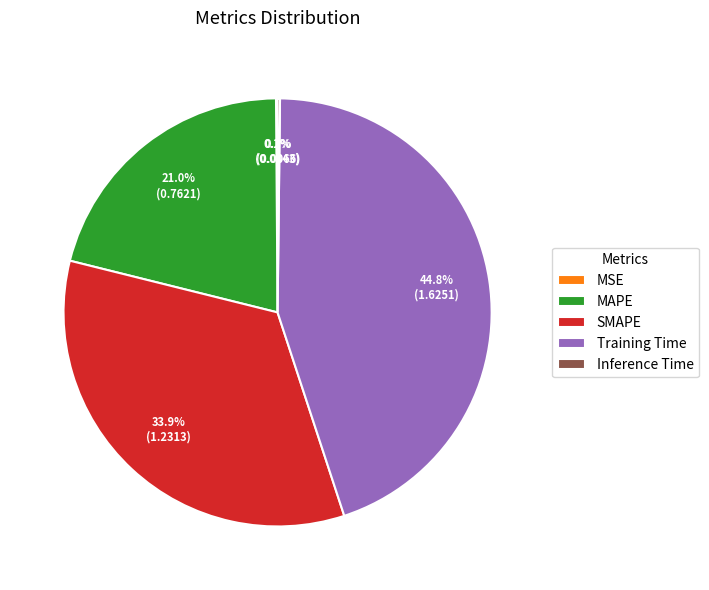

Is there any slice that represents more than half of the pie?

No